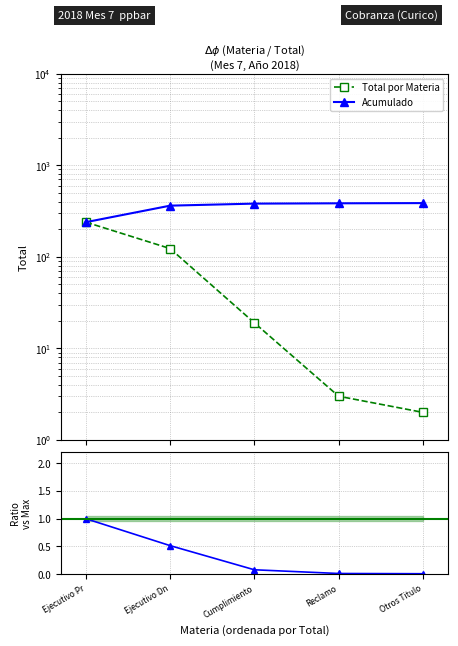

What is the value of the Acumulado point at the 4th from the left?

384.0